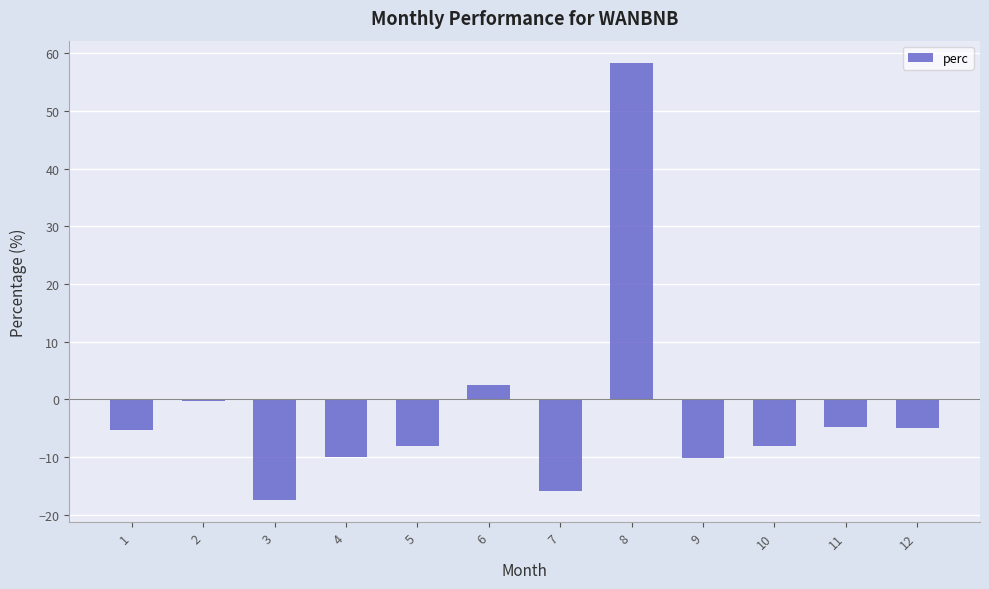

At which category does the chart reach its peak across all series?

8